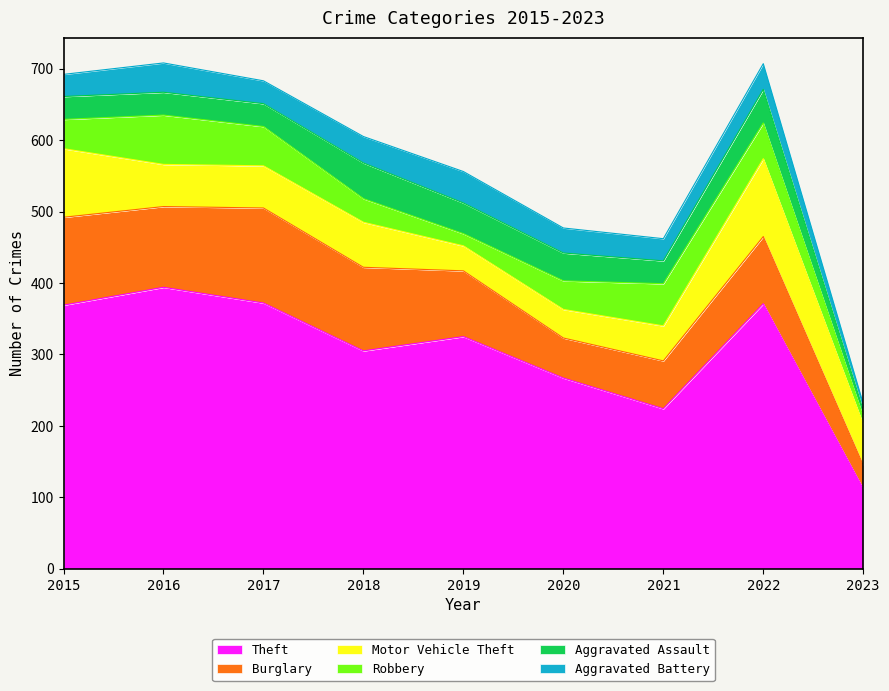

At which label is Motor Vehicle Theft closest to 72?

2018